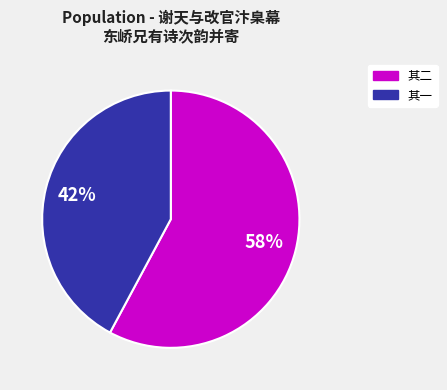

Count the number of slices in the pie.

2